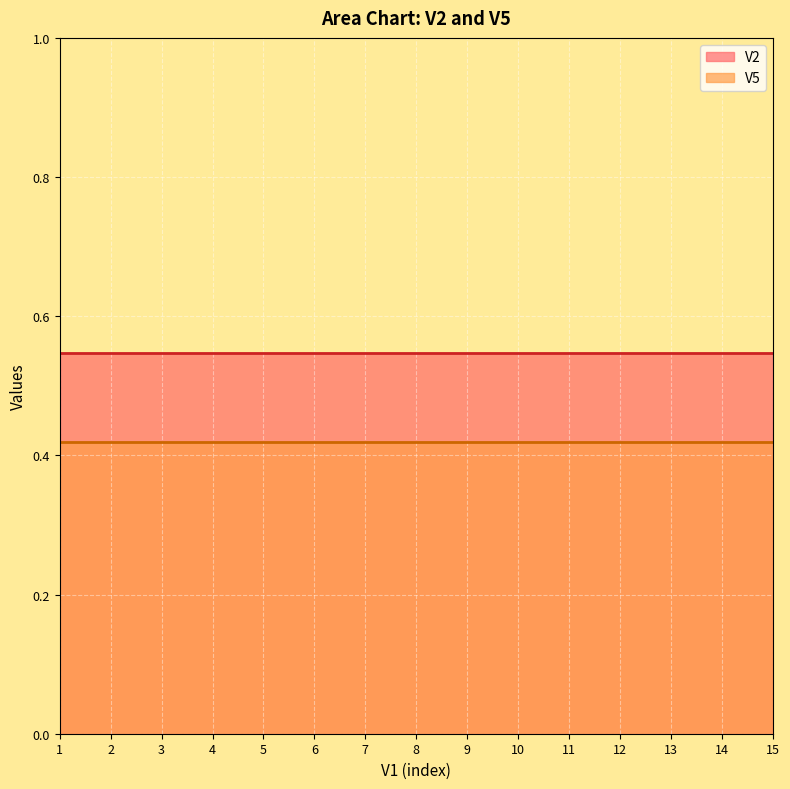

Is the value of V5 at 13 greater than the value of V2 at 3?

No